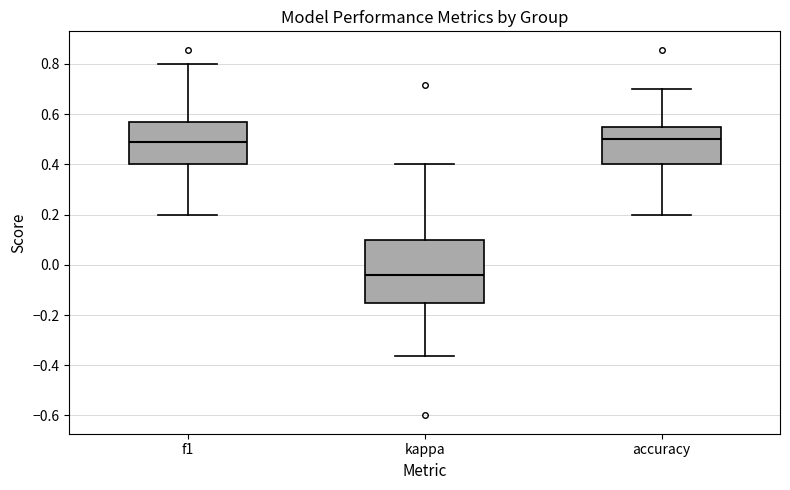

Comparing the boxes themselves (not the whiskers), which one is the tallest?

kappa